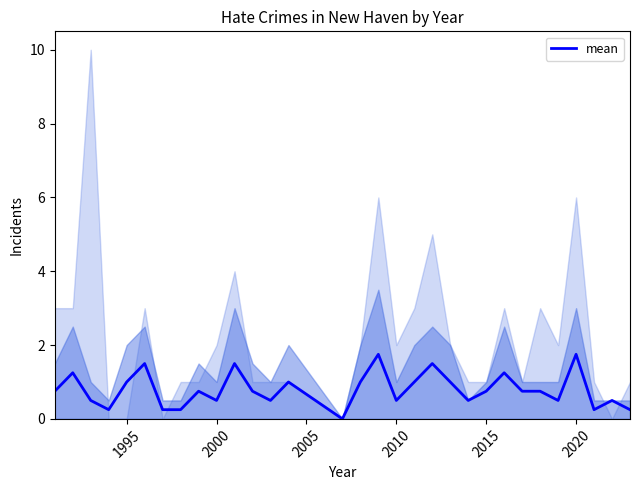

The mean series shows 2.8 at 2020. True or false?

False